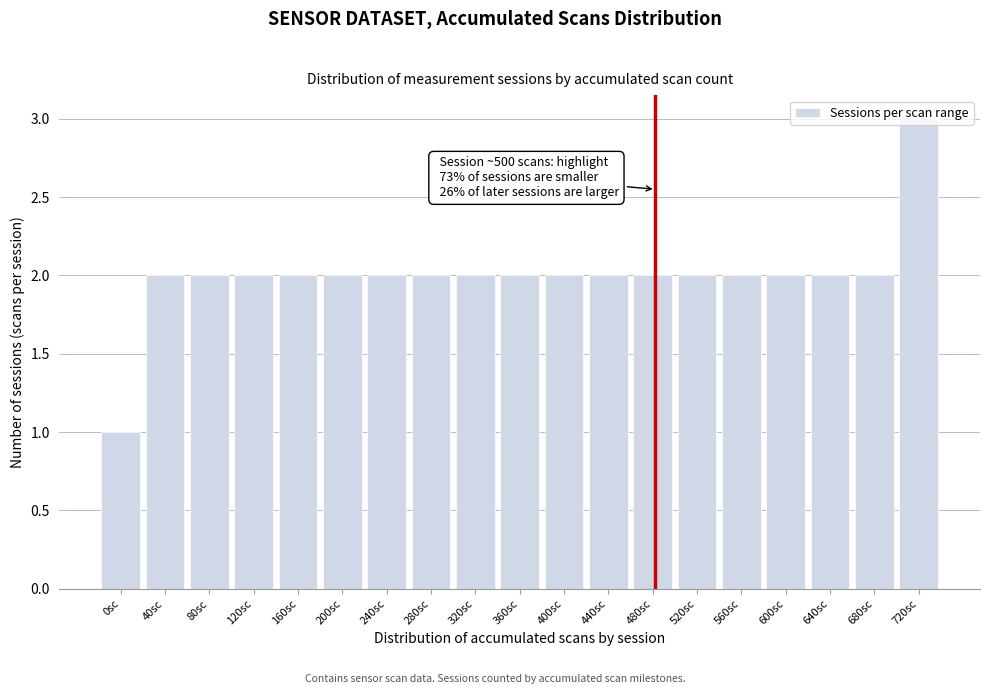

What is the label of the 11th bar from the left?

400sc